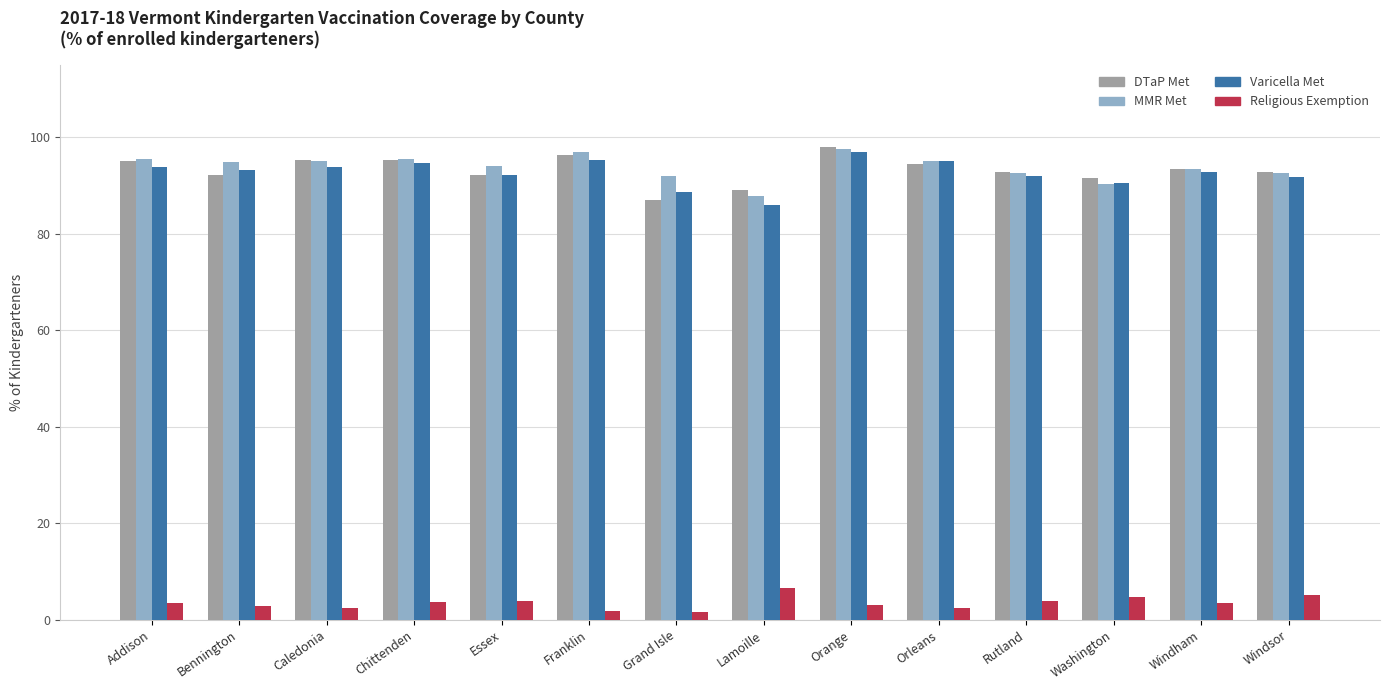

What is the sum of the MMR Met values at Orleans and Caledonia?

190.0